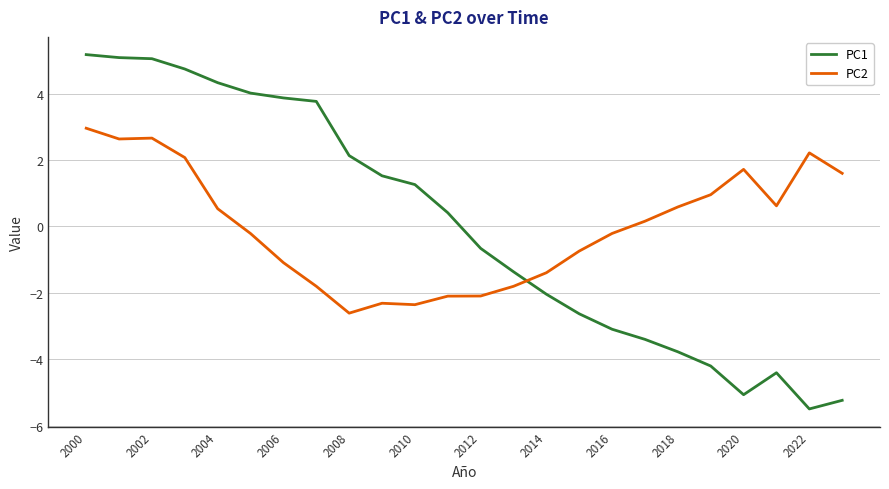

What are all the series names shown in the legend?

PC1, PC2